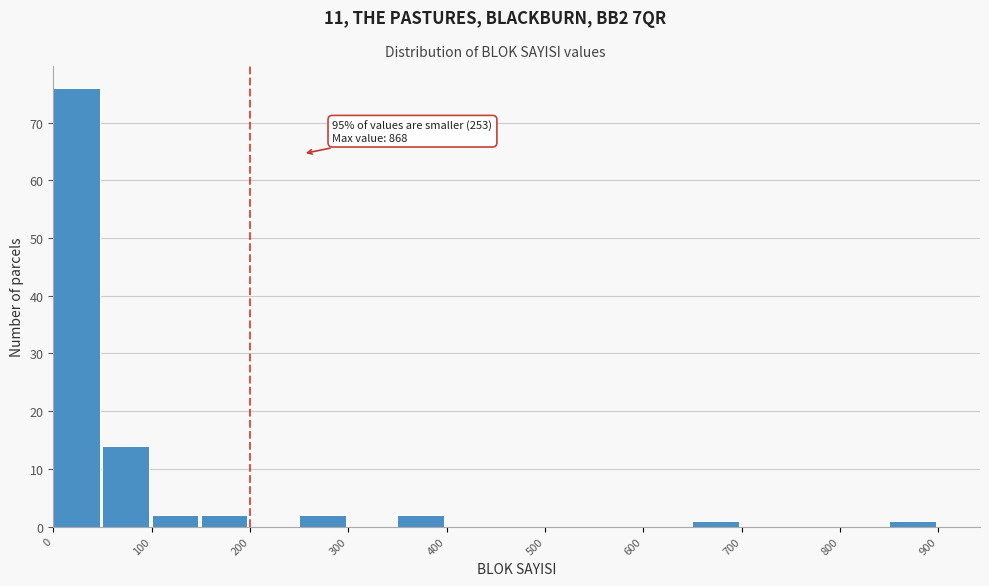

Which range on the x-axis has the tallest bar?

0 to 50